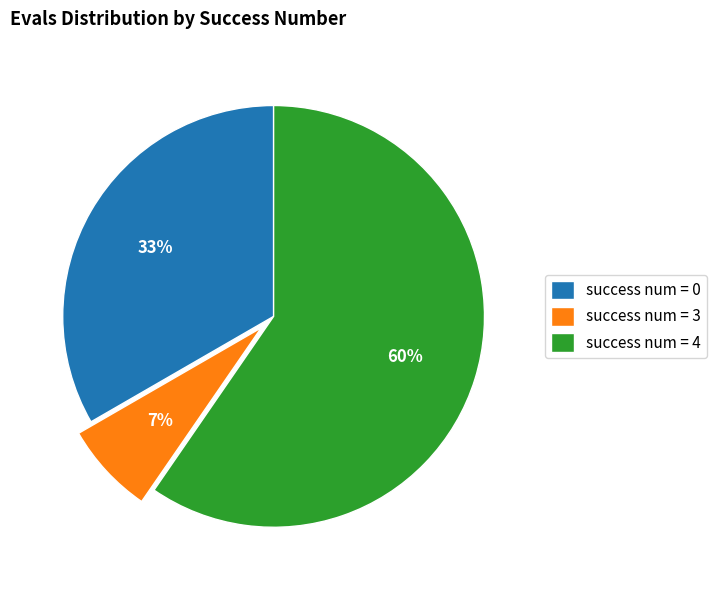

To the nearest percent, what is the difference between the success num = 4 and success num = 3 slice percentages?

53%